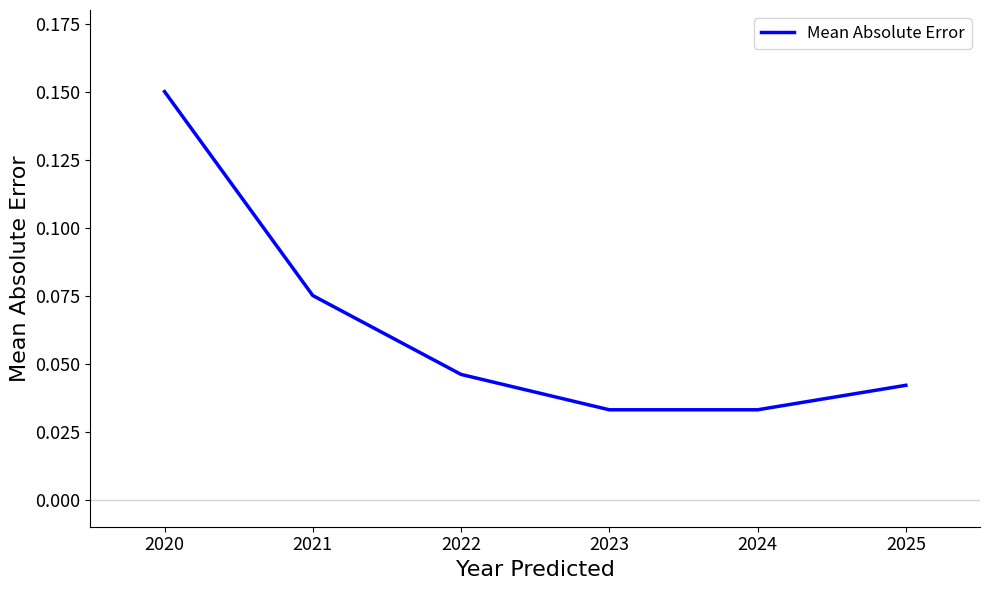

Which category has the highest value across all series?

2020